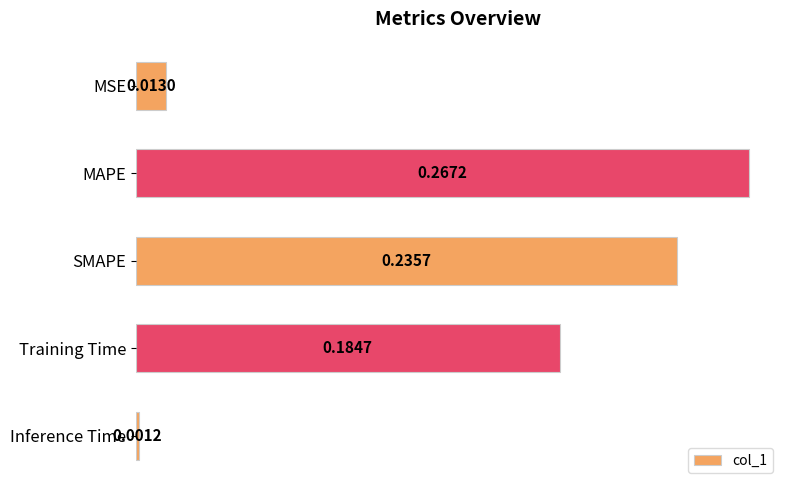

Are the bars horizontal?

Yes